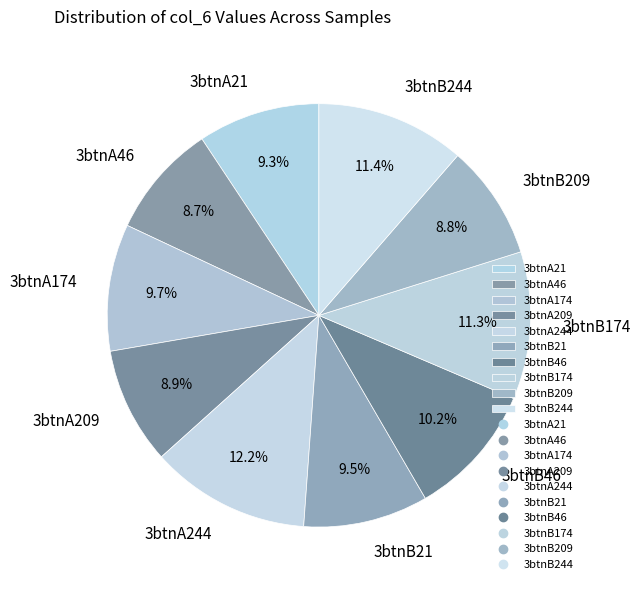

To the nearest percent, what is the average slice percentage?

10%